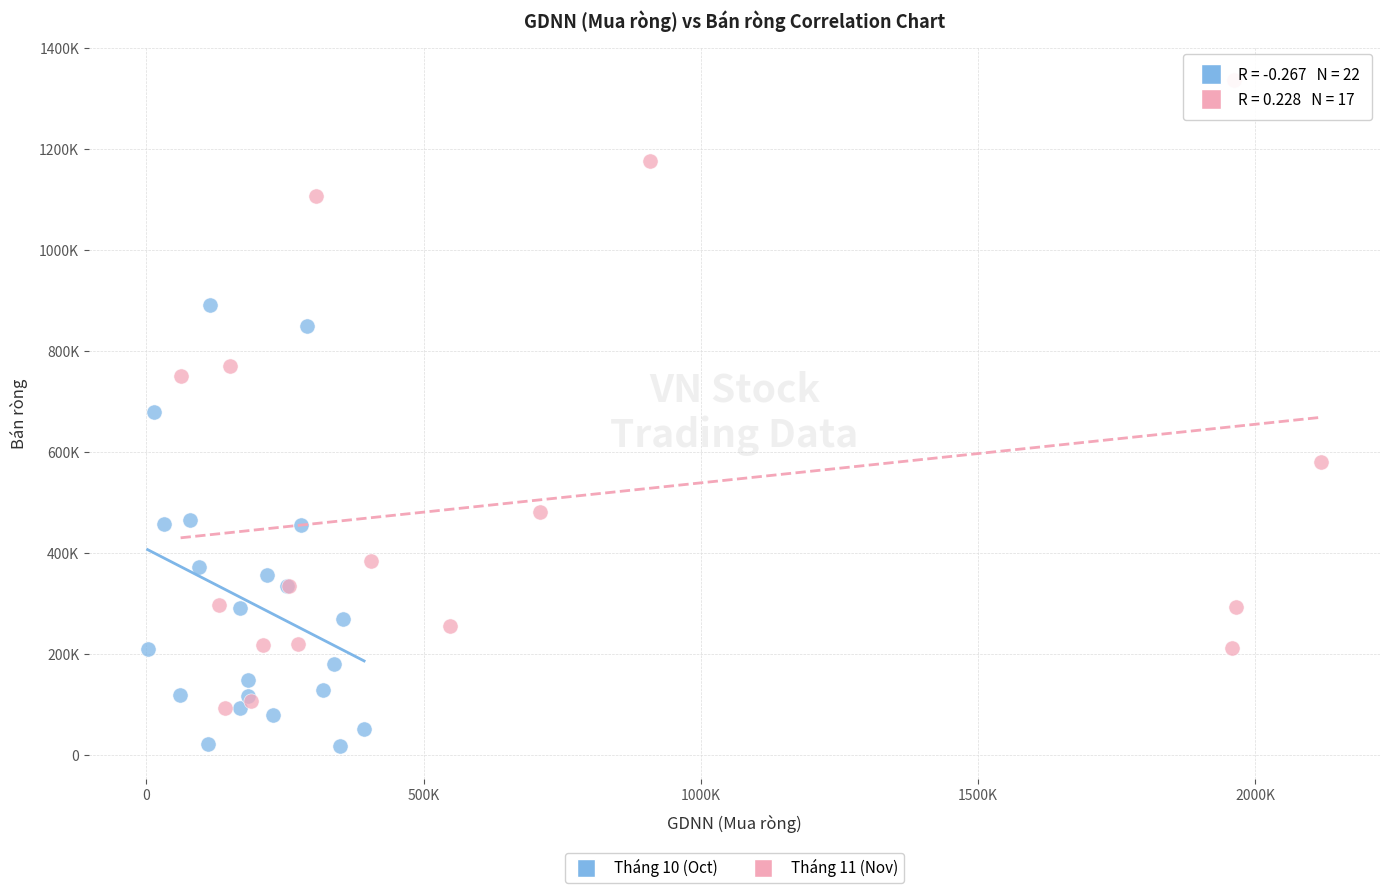

Which series has the largest Y range (max minus min)?

Tháng 11 (Nov)